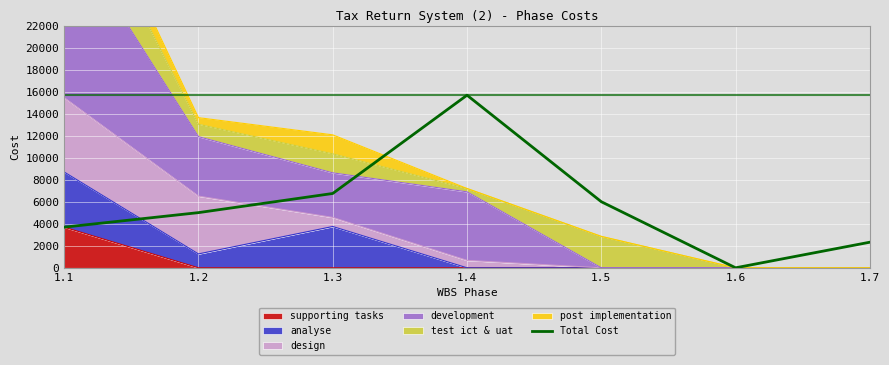

Rank the categories by value from lowest to highest.

1.6, 1.7, 1.1, 1.2, 1.5, 1.3, 1.4